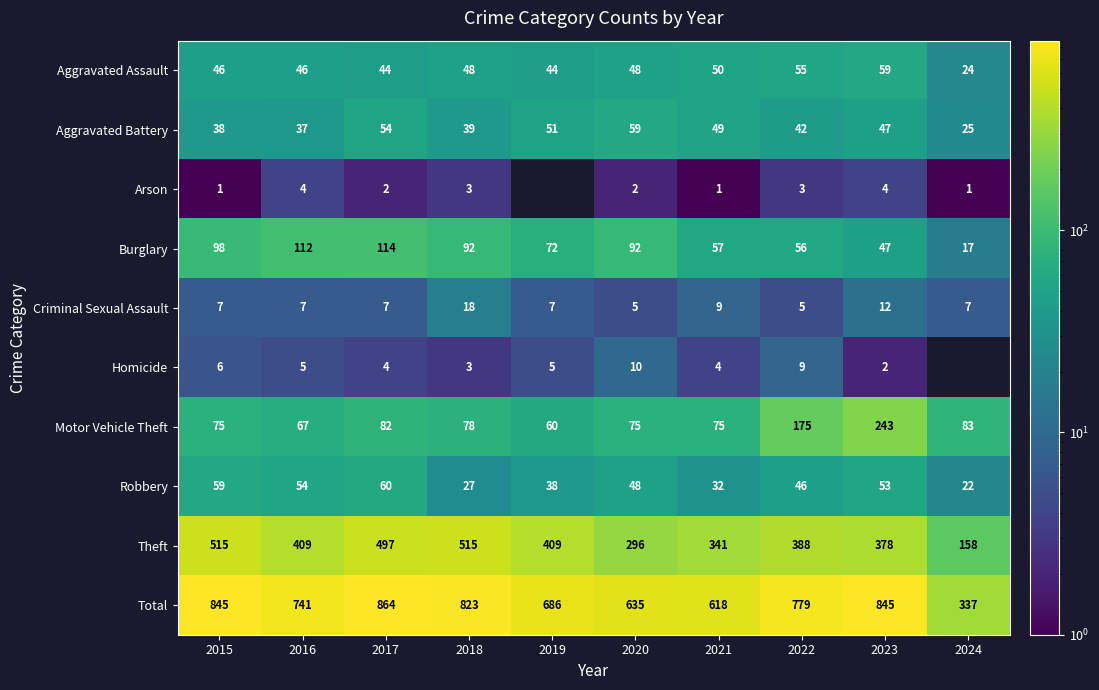

At 2021, list the series in order from smallest to largest.

Arson, Homicide, Criminal Sexual Assault, Robbery, Aggravated Battery, Aggravated Assault, Burglary, Motor Vehicle Theft, Theft, Total